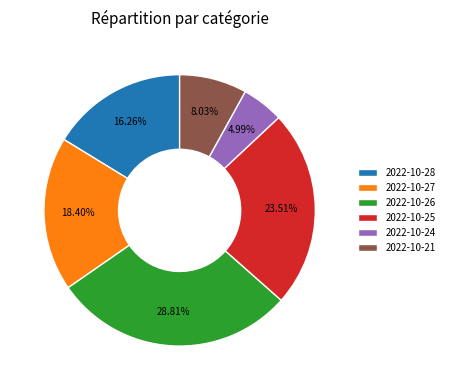

Which slice is the largest?

2022-10-26